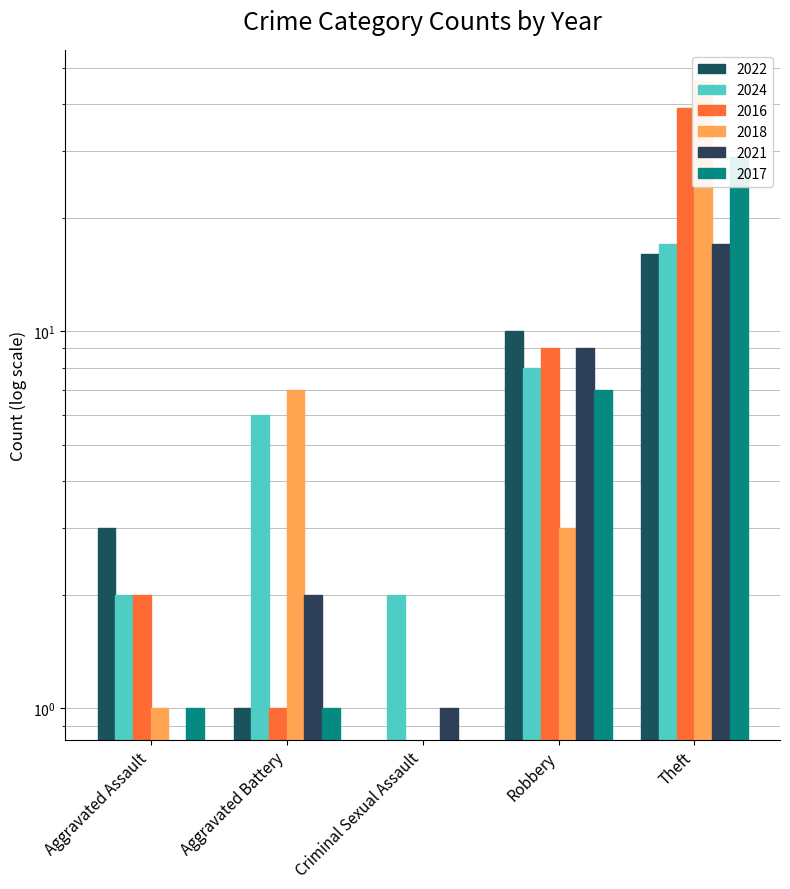

Which category has the highest value in the 2024 series?

Theft